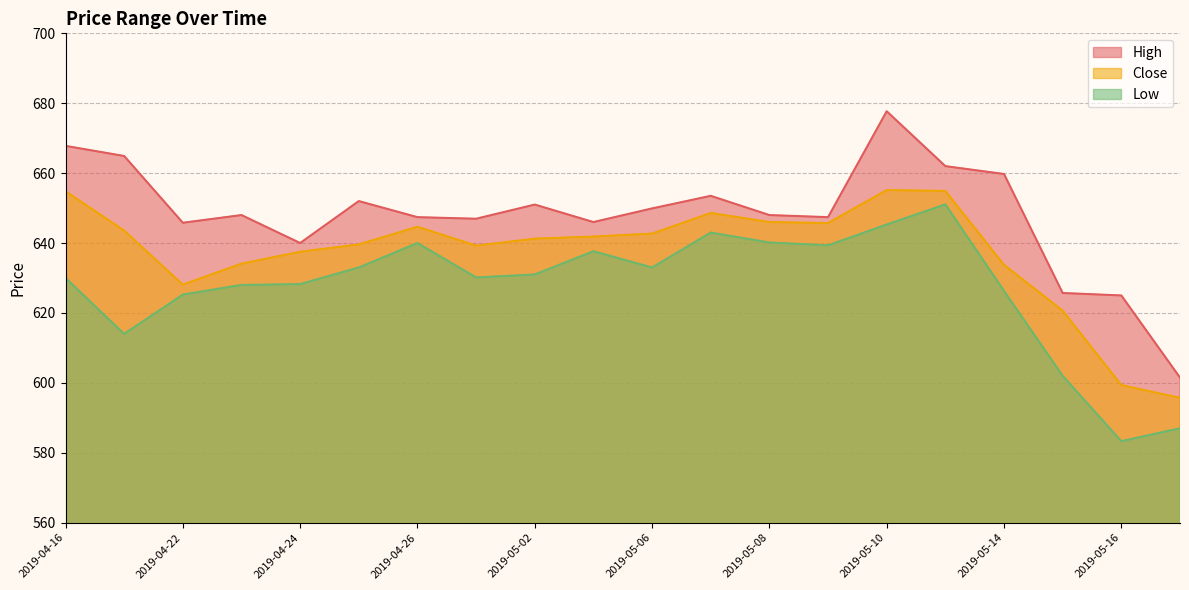

True or false: Close has a value of 642.7 at 2019-05-06.

True